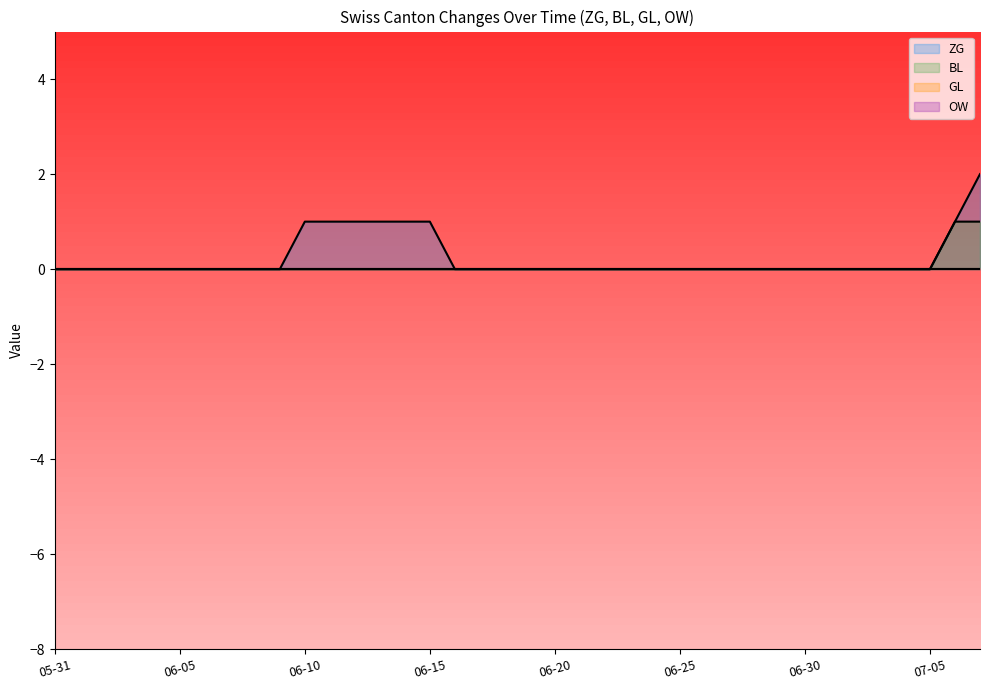

The BL series shows 0 at 2020-07-04. True or false?

True